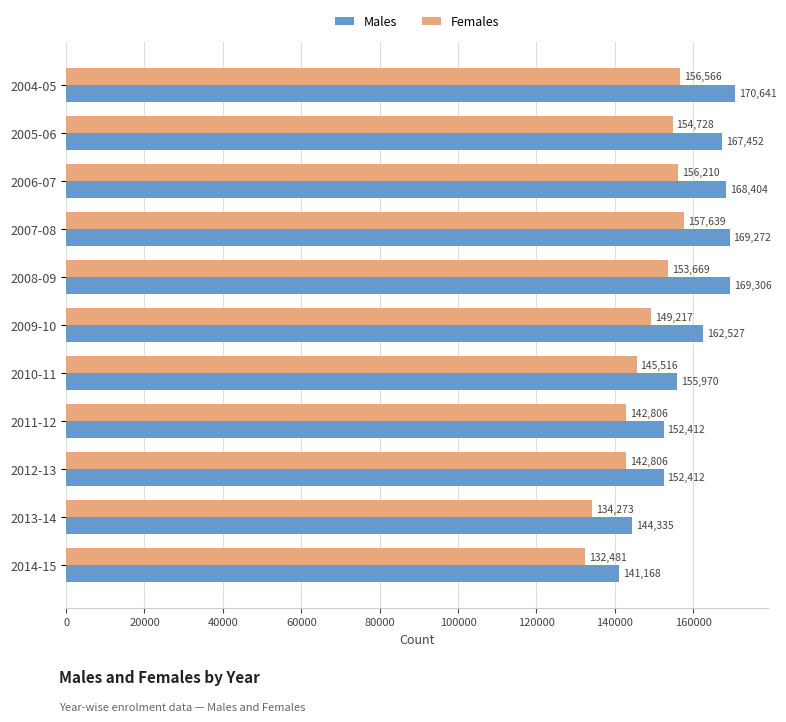

Which series has the largest range (max minus min)?

Males